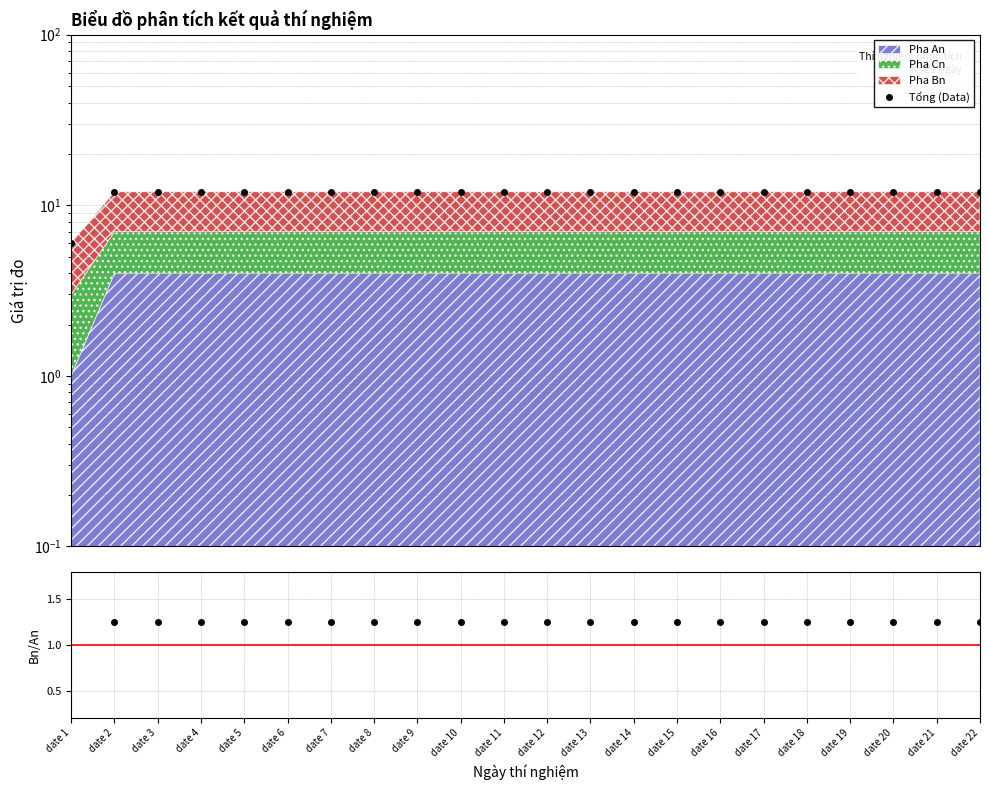

True or false: Pha Bn / Pha An and Tổng (Data) intersect in this chart.

False